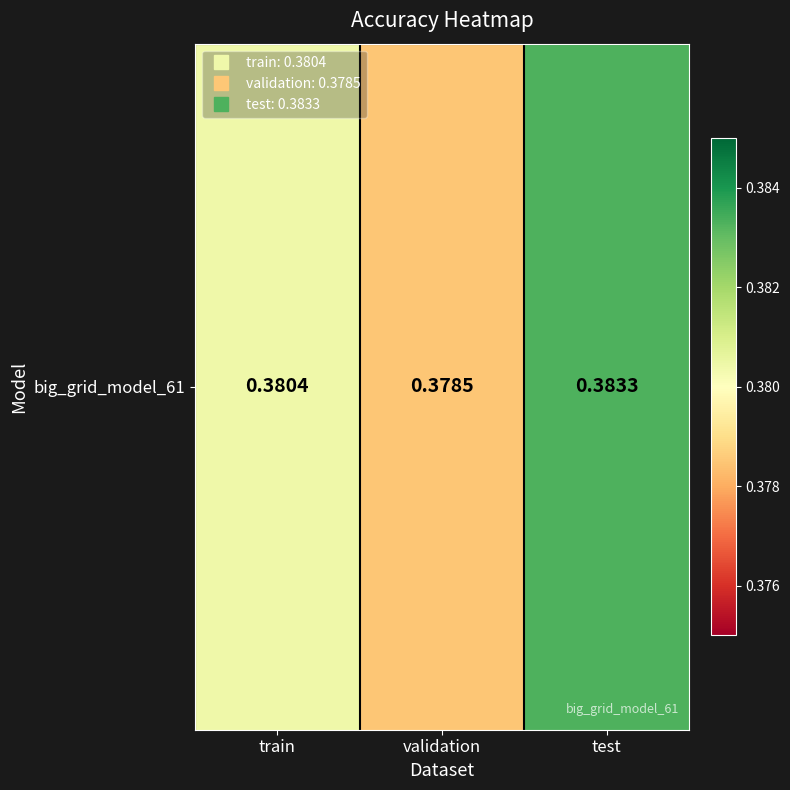

At which label is the value closest to 0?

validation